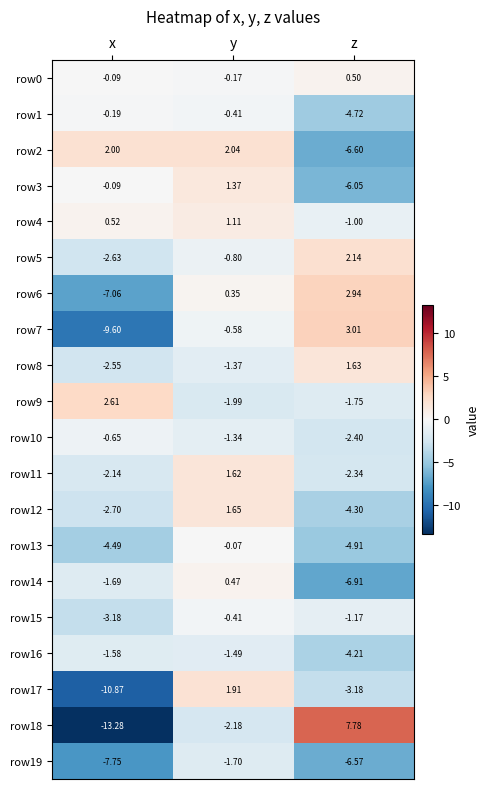

At which category does the chart reach its peak across all series?

z